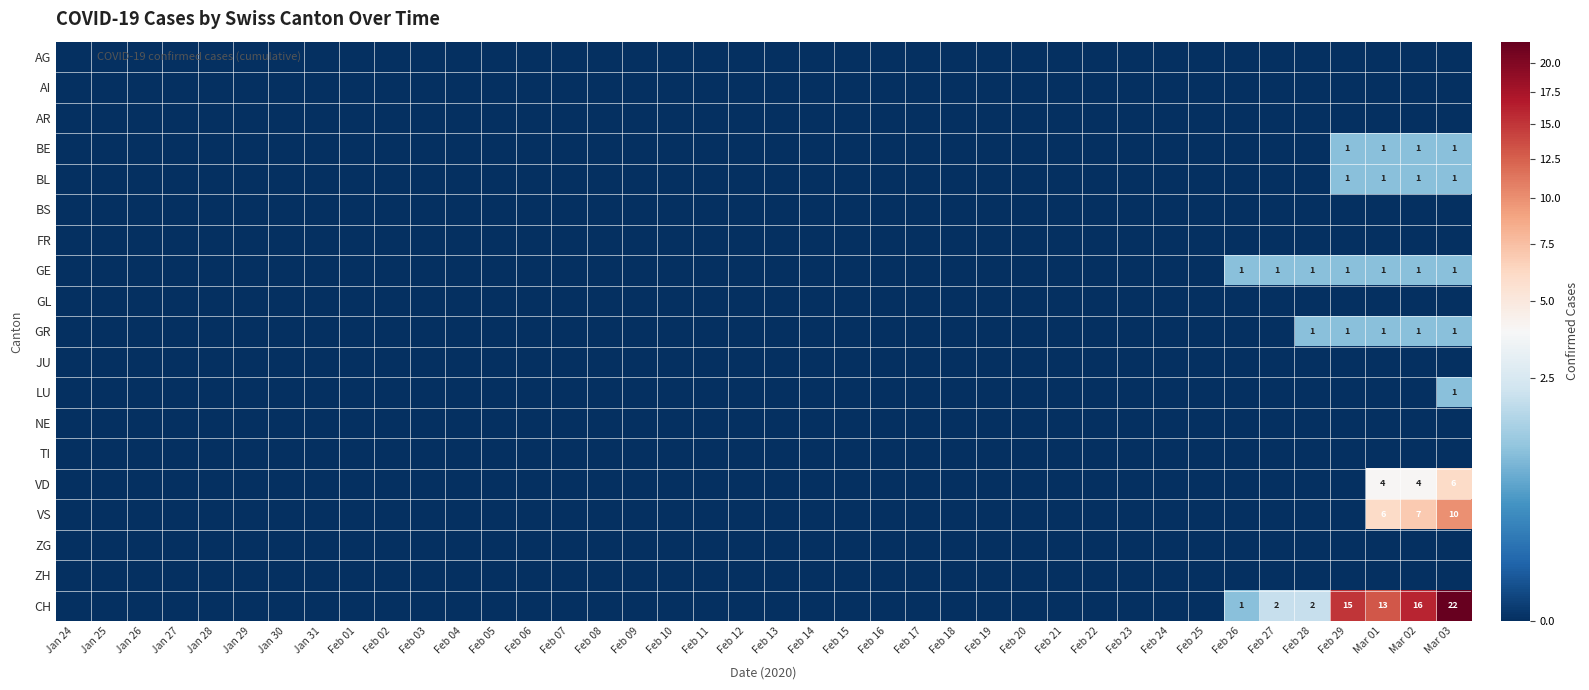

Is it true that AR equals 0 at Feb 07?

True